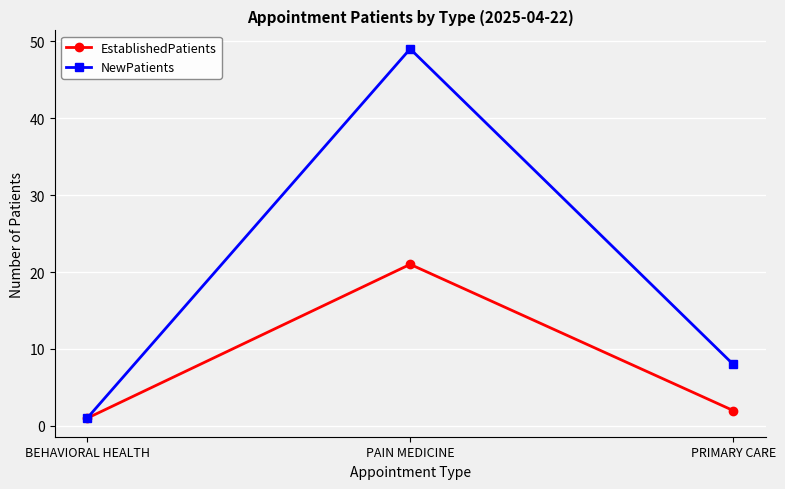

Is this an area chart (filled region under the line)?

No